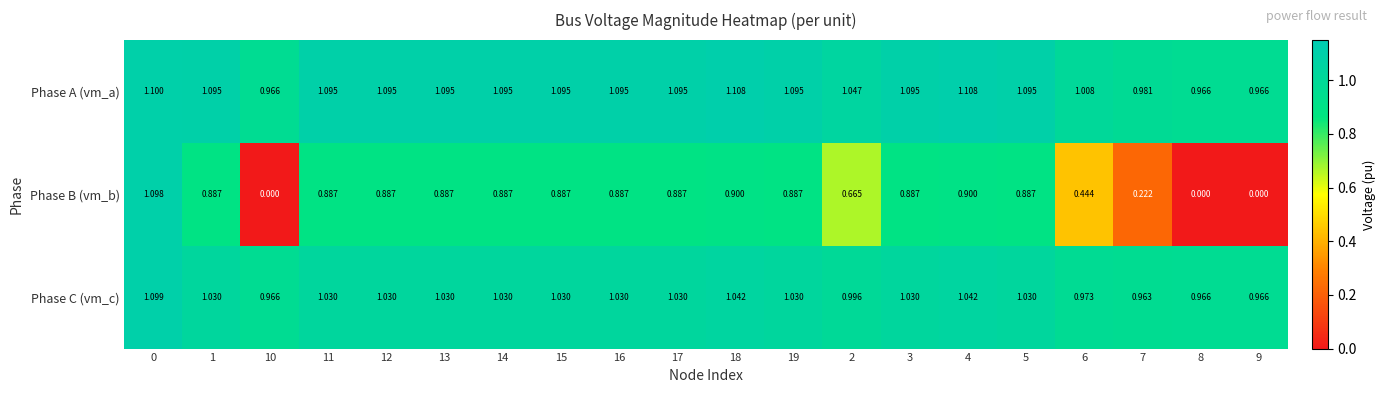

List the series in order of their peak value, highest first.

Phase A (vm_a), Phase C (vm_c), Phase B (vm_b)